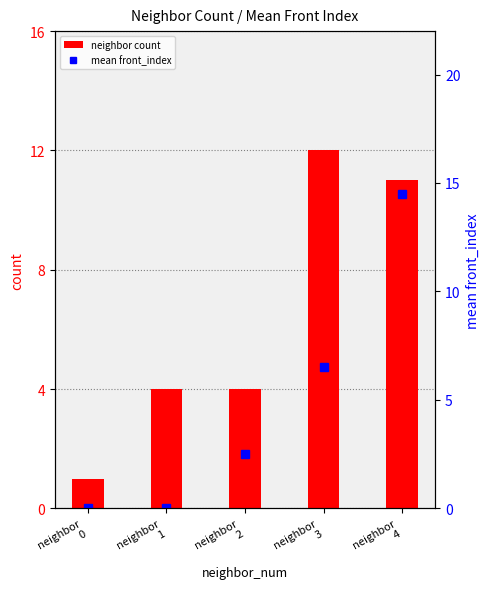

What is the value of the mean front_index bar at the 3rd from the left?

2.5